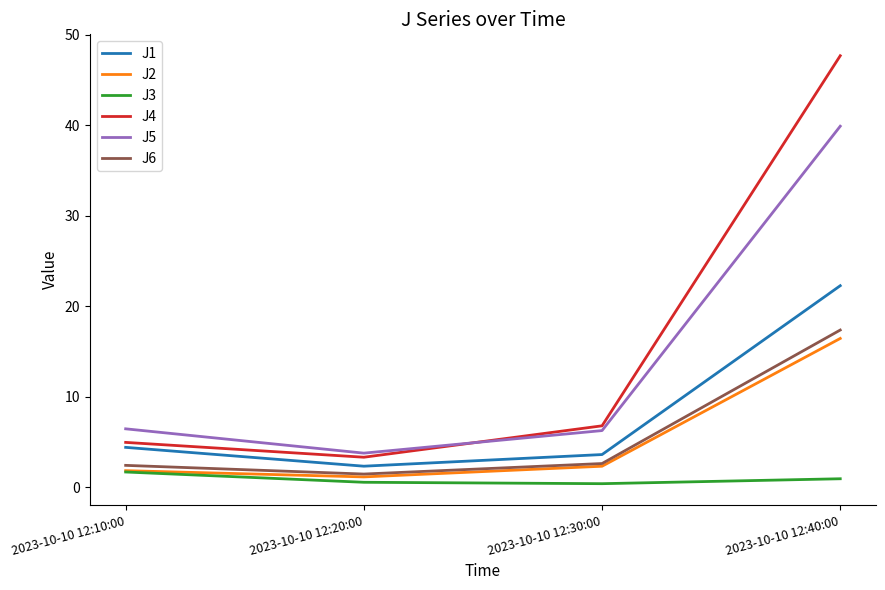

Read the J4 value at 2023-10-10 12:40:00.

47.7